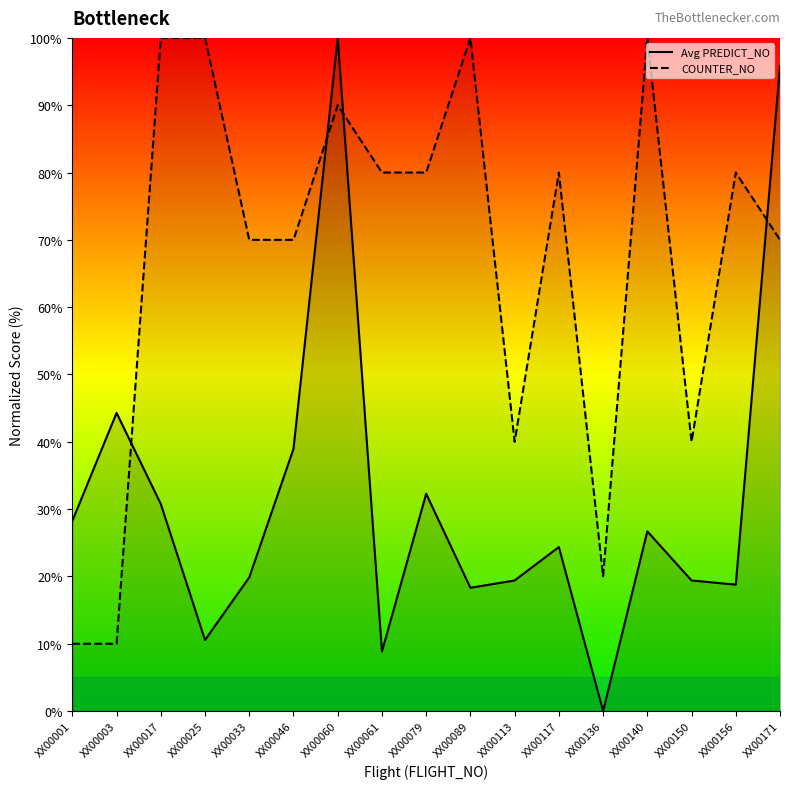

True or false: Avg PREDICT_NO and COUNTER_NO cross at least once.

True